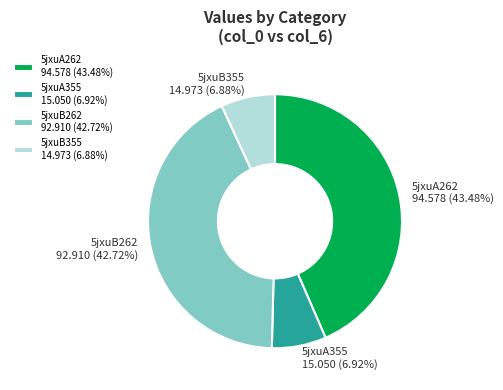

To the nearest percent, what is the difference between the 5jxuA262 and 5jxuB355 slice percentages?

37%